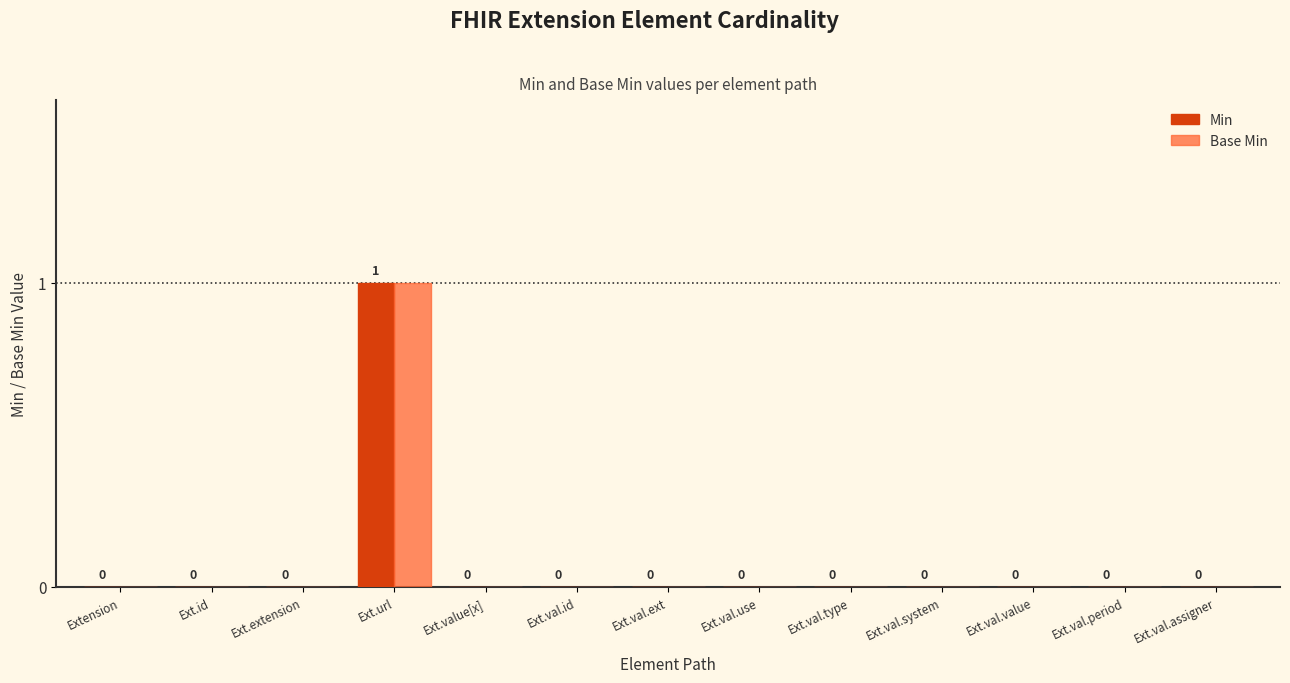

At which category is the sum across all series the highest?

Ext.url